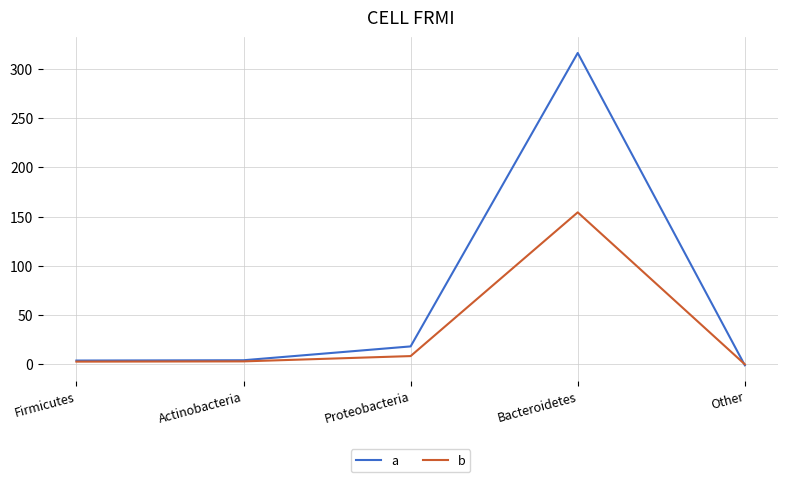

True or false: b has more than 2 points higher than both neighbors.

False